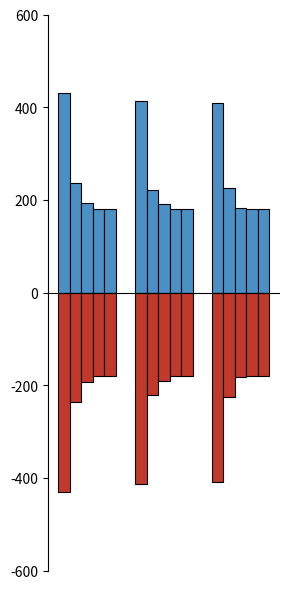

How many categories are shown in the chart?

3